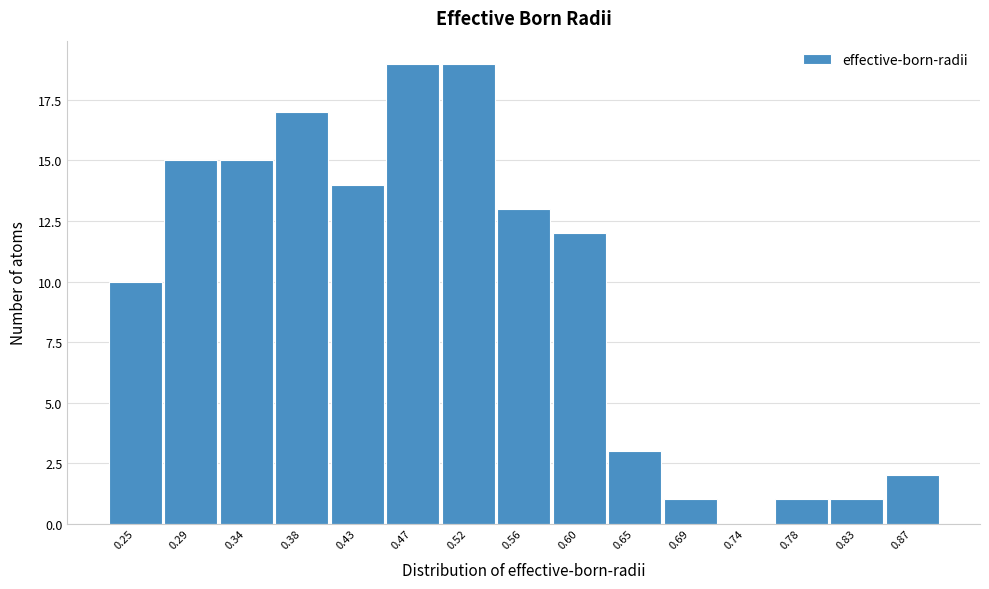

Reading left to right, transcribe all the data shown in this chart.

0.25=10	0.29=15	0.34=15	0.38=17	0.43=14	0.47=19	0.52=19	0.56=13	0.60=12	0.65=3	0.69=1	0.74=0	0.78=1	0.83=1	0.87=2